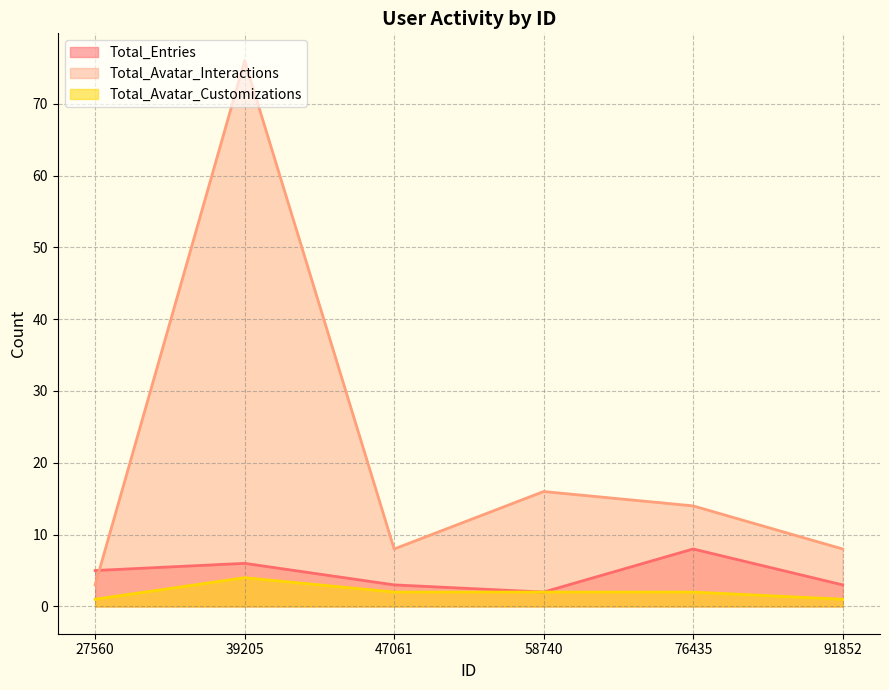

At which label does Total_Avatar_Customizations first exceed 2?

39205